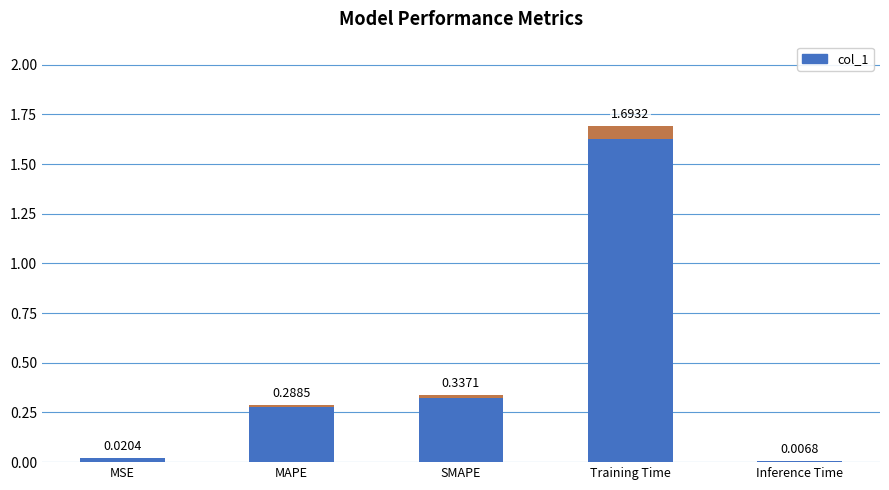

What is the greatest value displayed?

1.7